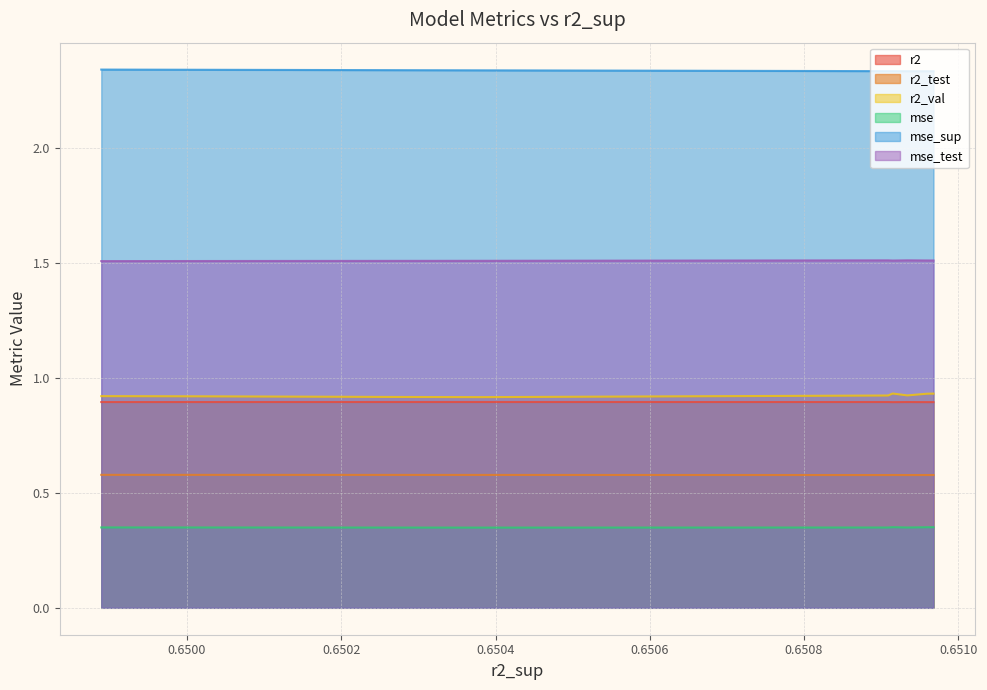

How many lines are shown in the chart?

6